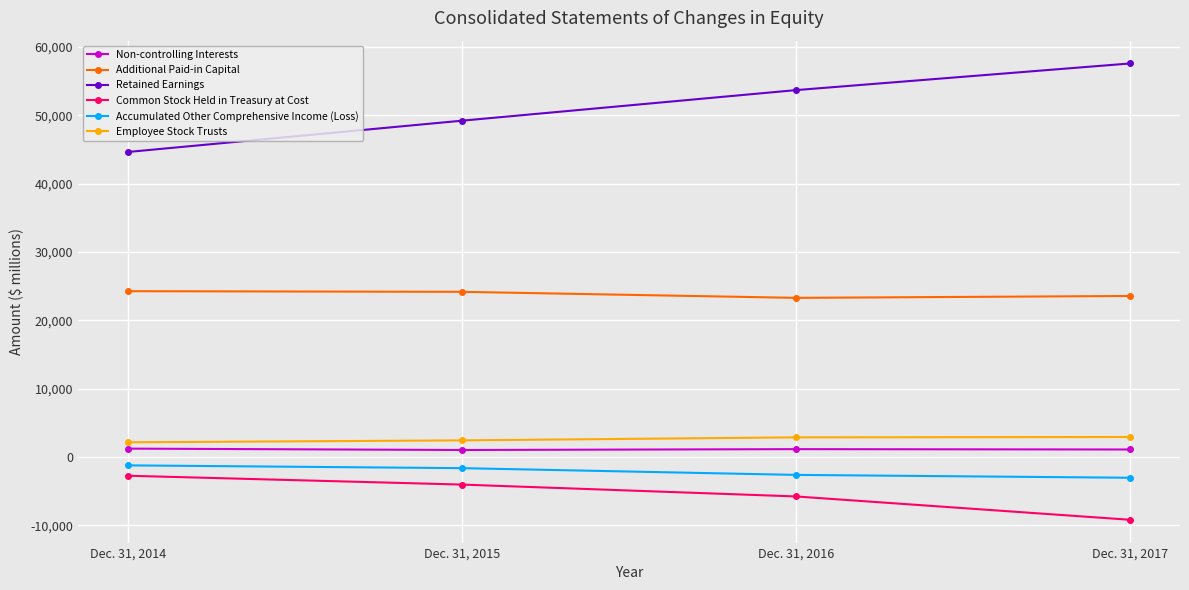

What is the maximum value shown in the chart?

57577